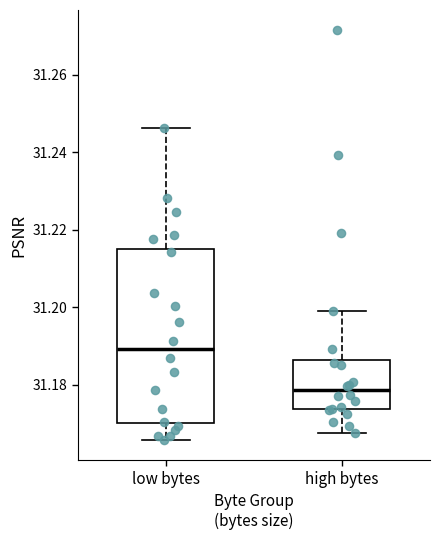

Reading left to right, transcribe this box plot: for each box, give where its median line is, the range the box spans, and where its two whiskers end, as read against the y-axis. The values are not printed on the chart, so give them approximately, as read against the axis.

low bytes: median 31.190, box 31.170 to 31.216, whiskers 31.166 to 31.246
high bytes: median 31.178, box 31.174 to 31.186, whiskers 31.168 to 31.198